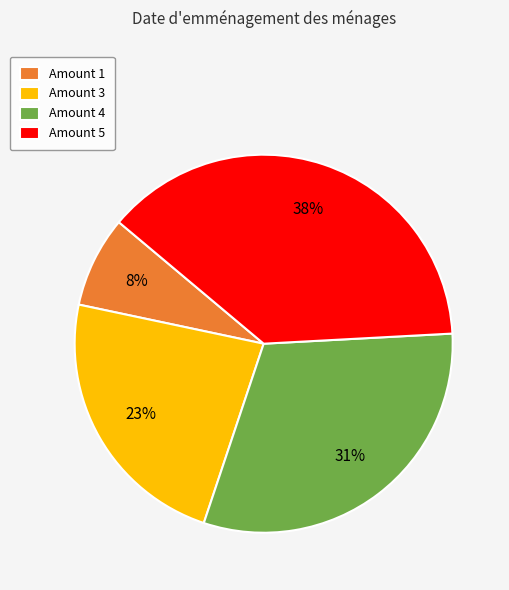

What is the smallest slice in the pie chart?

Amount 1